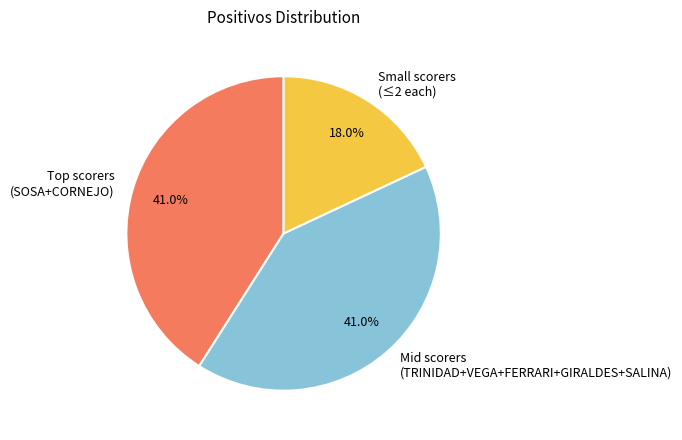

To the nearest percent, what is the difference between the largest and smallest slice percentages?

23%